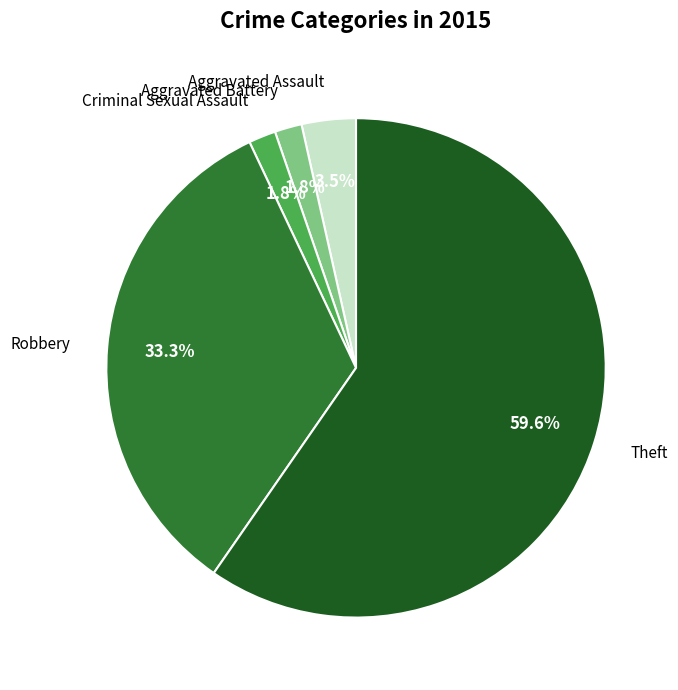

Is there a majority slice in this chart?

Yes